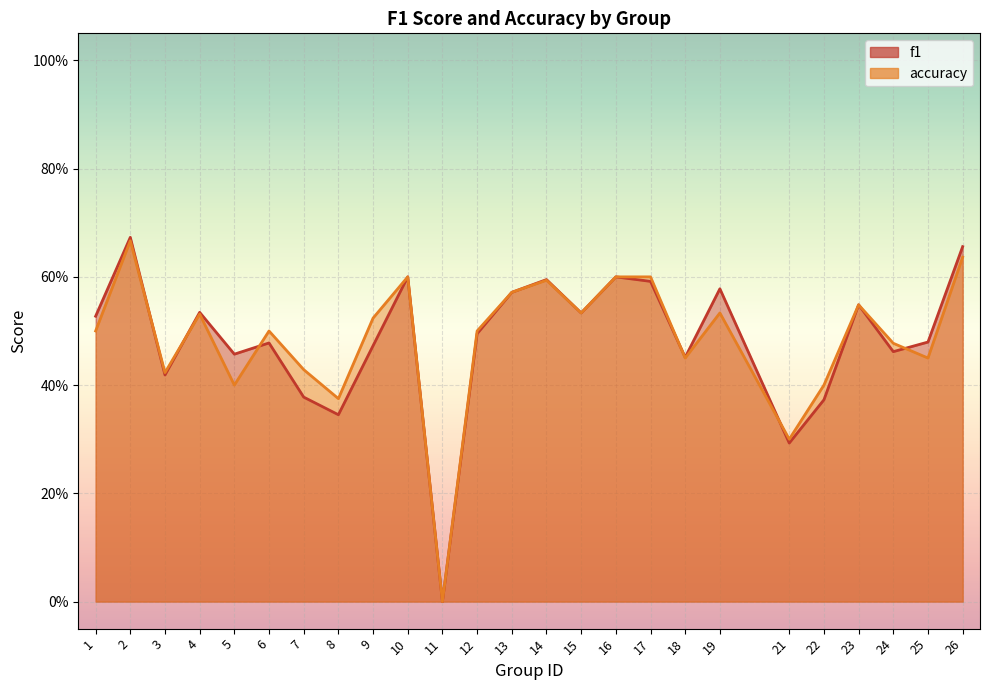

Reading left to right, list all the values displayed in this chart.

f1: 1=0.5	2=0.7	3=0.4	4=0.5	5=0.5	6=0.5	7=0.4	8=0.3	9=0.5	10=0.6	11=0.0	12=0.5	13=0.6	14=0.6	15=0.5	16=0.6	17=0.6	18=0.5	19=0.6	21=0.3	22=0.4	23=0.5	24=0.5	25=0.5	26=0.7
accuracy: 1=0.5	2=0.7	3=0.4	4=0.5	5=0.4	6=0.5	7=0.4	8=0.4	9=0.5	10=0.6	11=0.0	12=0.5	13=0.6	14=0.6	15=0.5	16=0.6	17=0.6	18=0.5	19=0.5	21=0.3	22=0.4	23=0.5	24=0.5	25=0.5	26=0.6